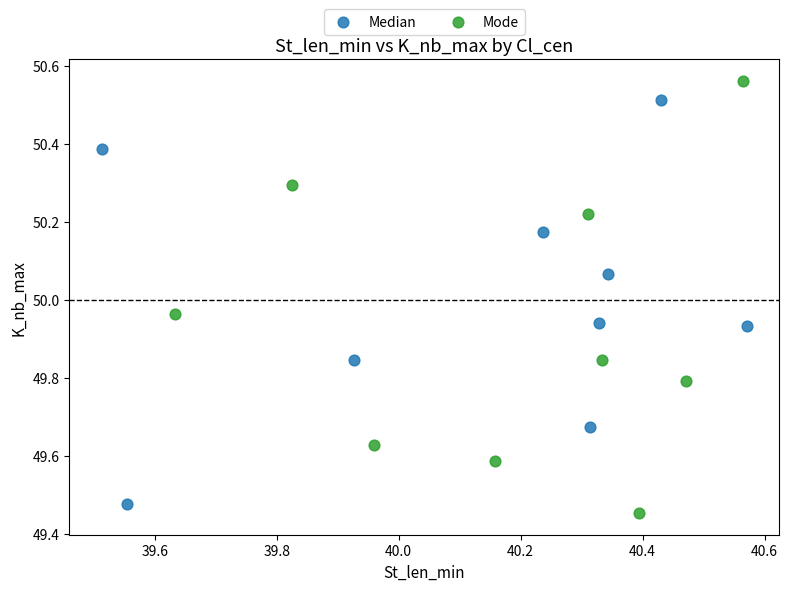

Which series has the largest Y range (max minus min)?

Mode